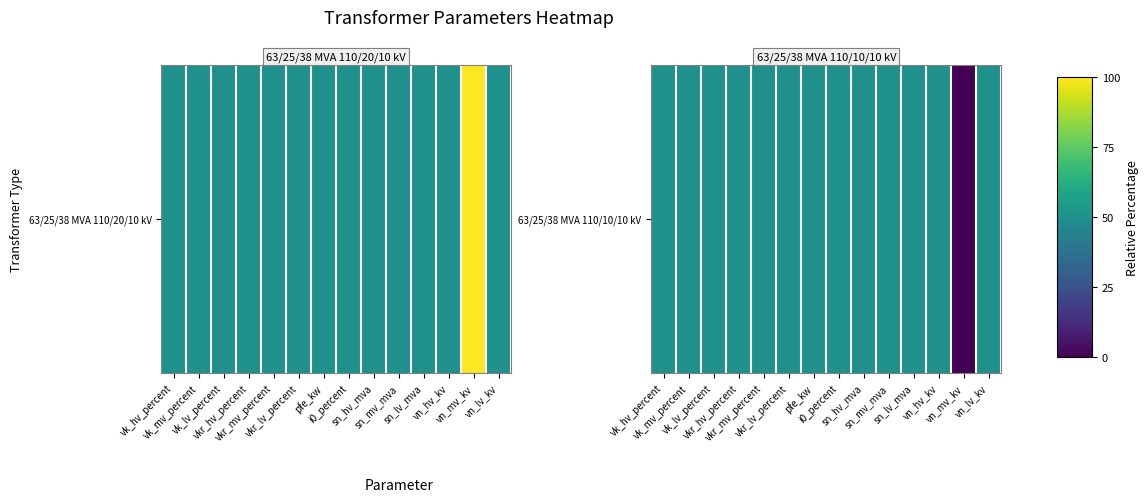

Which has a higher value, vn_lv_kv or i0_percent?

vn_lv_kv